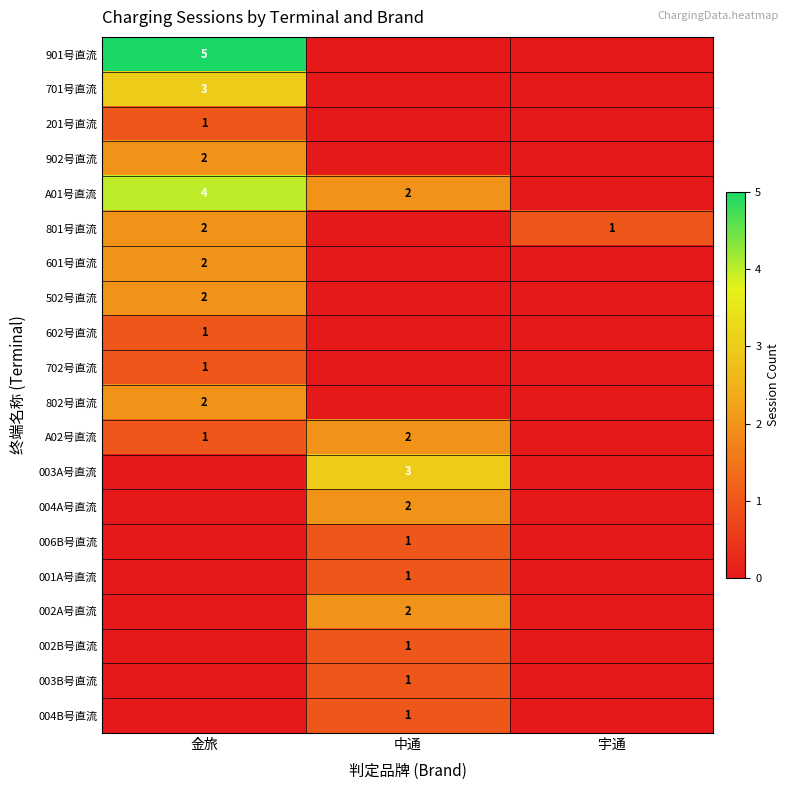

Is it true that 702号直流 equals 2 at 金旅?

False